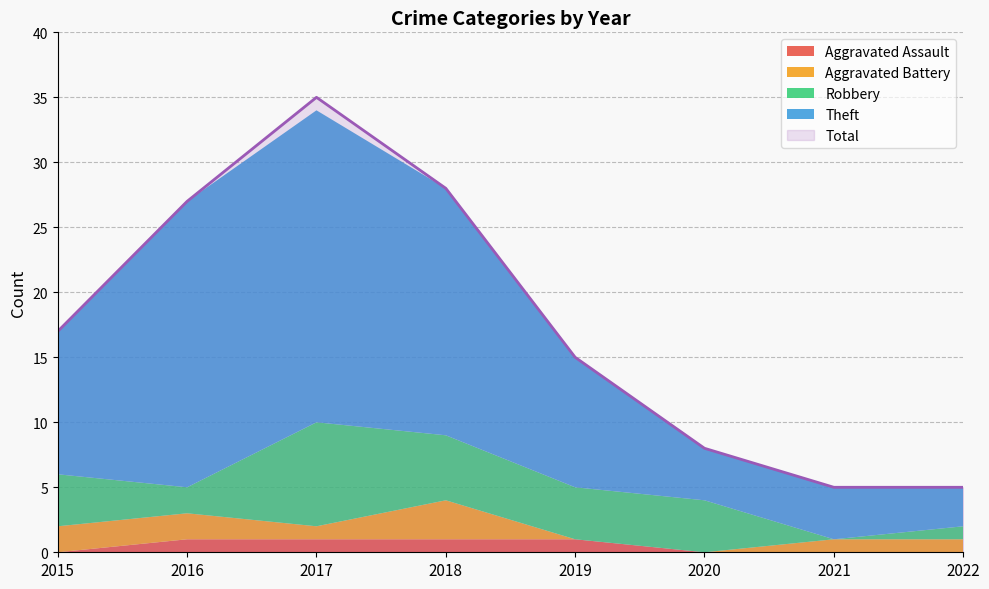

At how many categories does at least one series exceed 29?

1